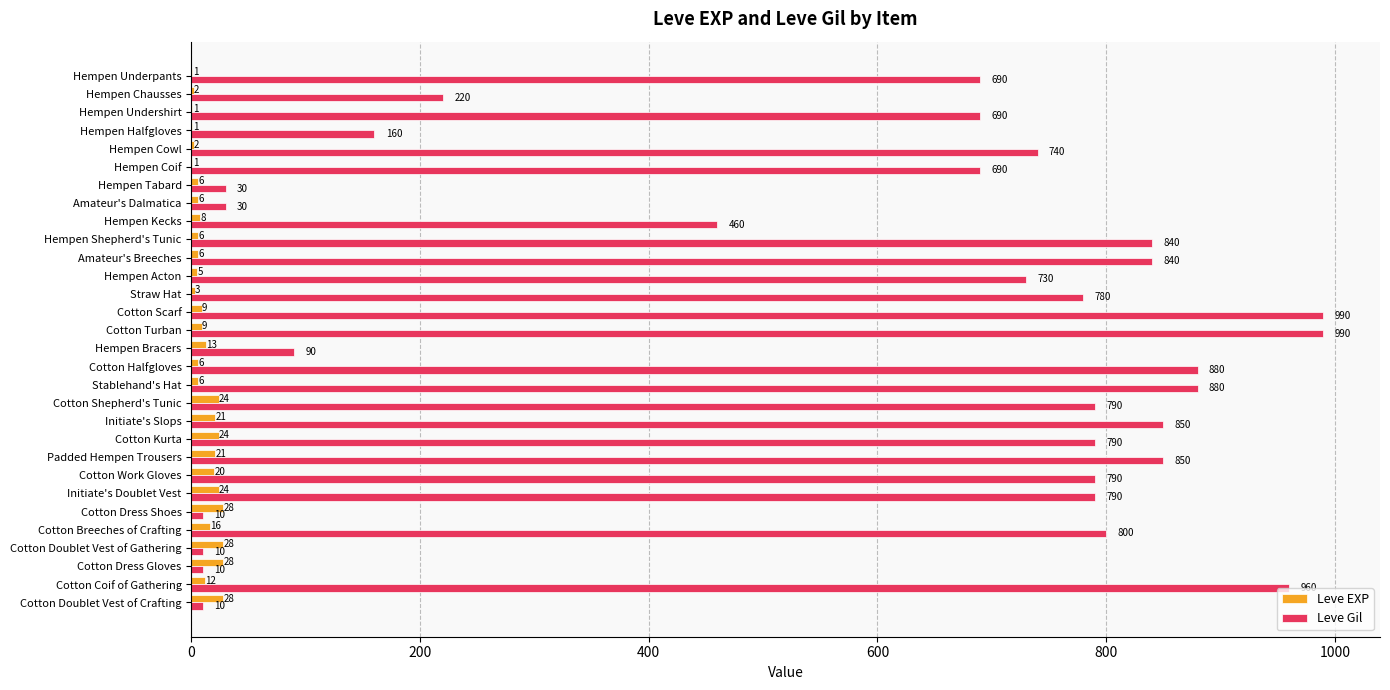

Is it true that Leve Gil equals 1043 at Initiate's Doublet Vest?

False